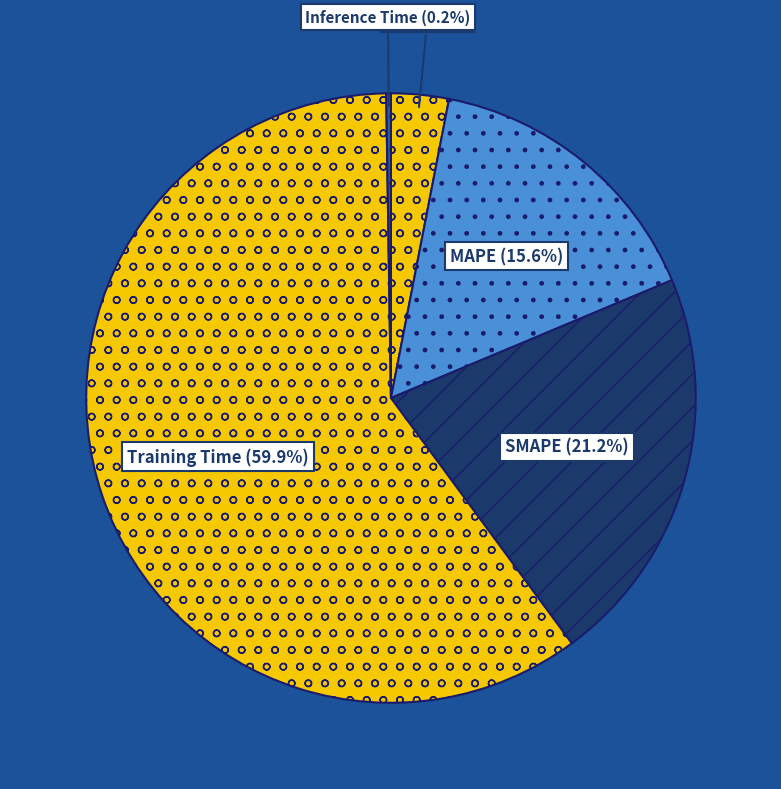

Which slice is the largest?

Training Time